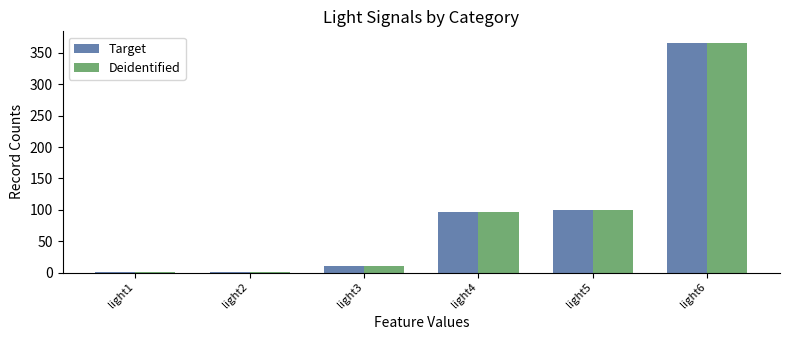

Which category has the highest value across all series?

light6